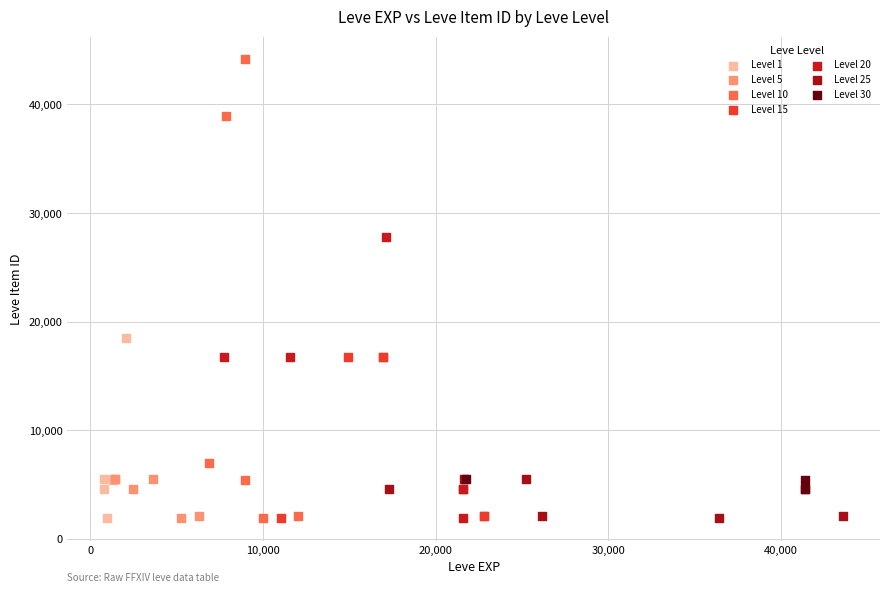

Which series has the widest spread of Y values?

Level 10